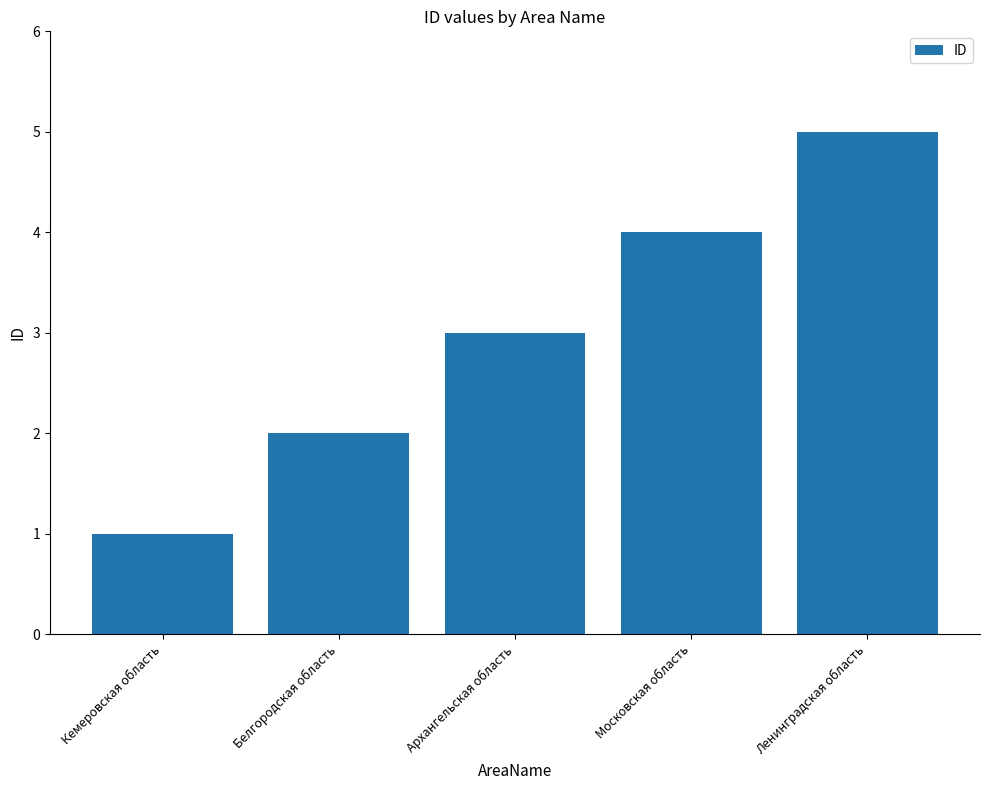

How many distinct data groups are displayed?

1